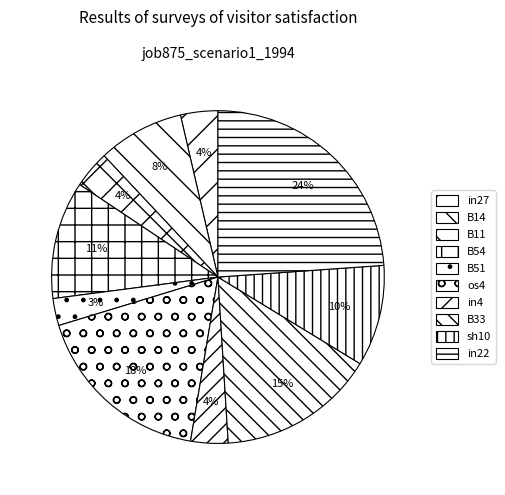

To the nearest percent, what is the difference between the largest and smallest slice percentages?

21%